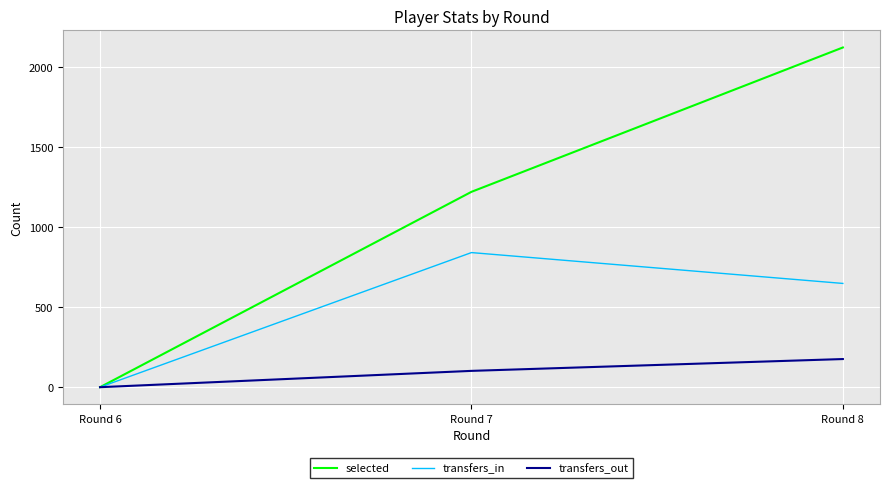

What are all the series names shown in the legend?

selected, transfers_in, transfers_out